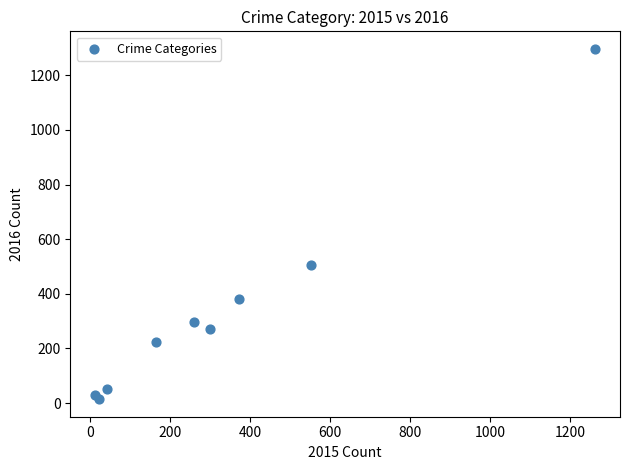

What Y value in the scatter plot is closest to 655?

505